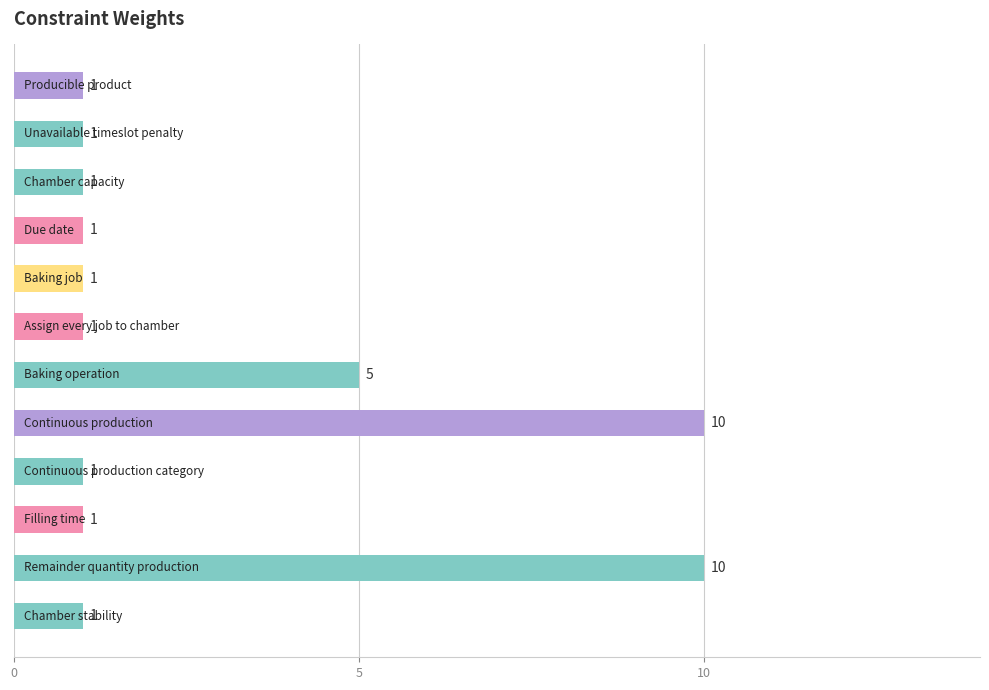

What is the maximum value shown in the chart?

10